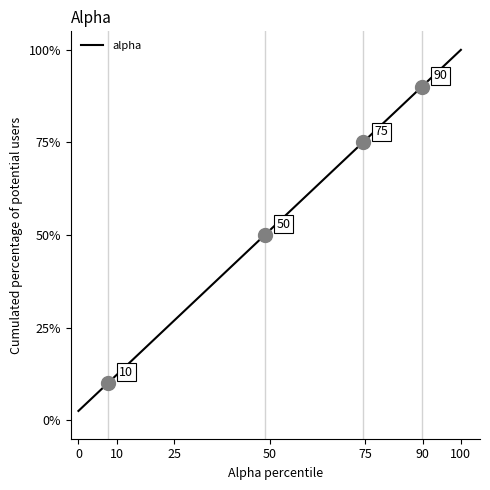

What is the difference between the maximum and minimum values?

97.5